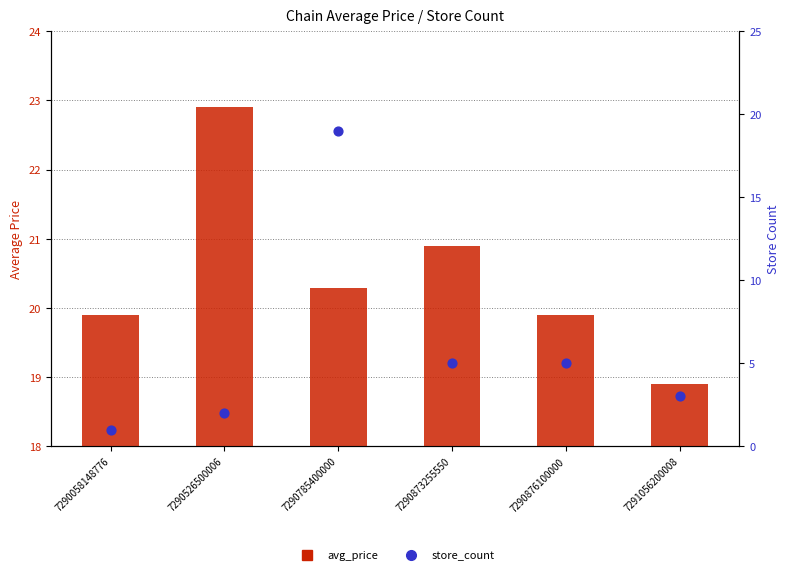

What is the total value across all series at 7290526500006?

24.9